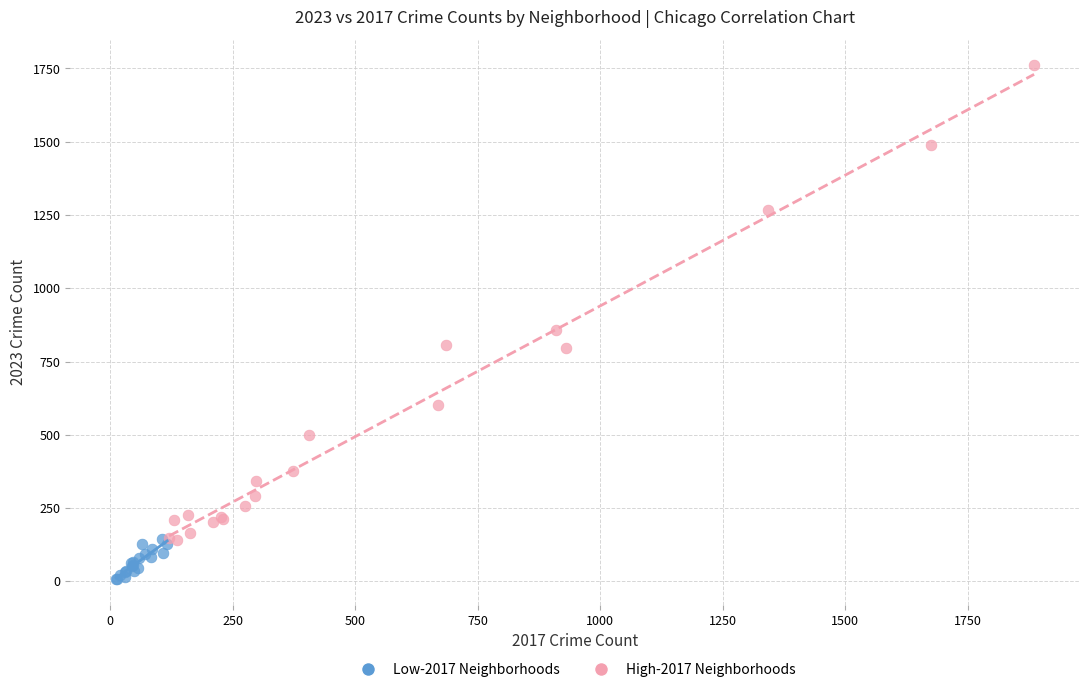

Which series reaches the maximum Y coordinate?

High-2017 Neighborhoods